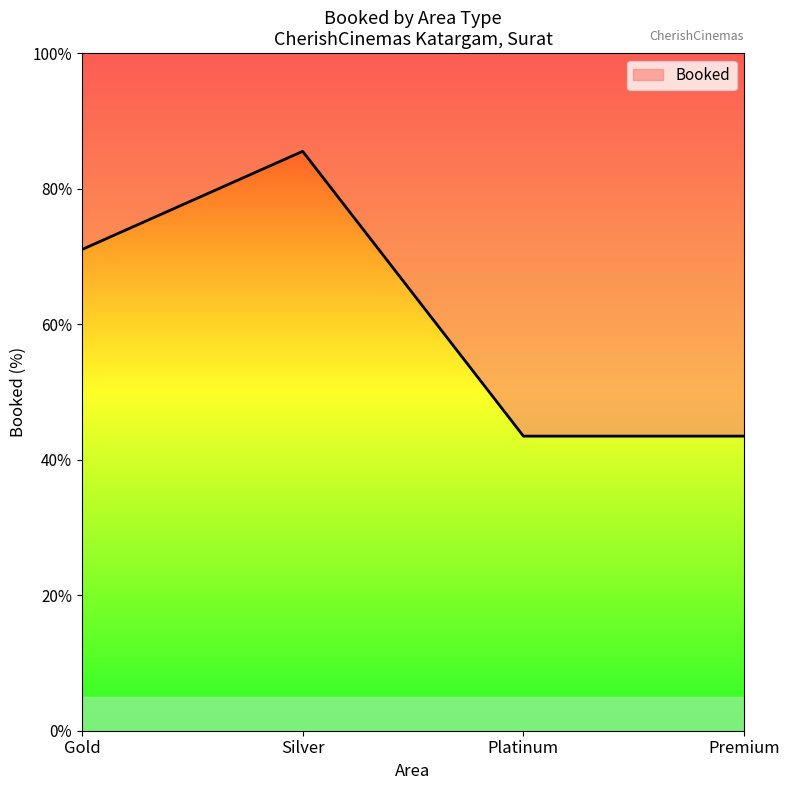

At which label does the data first exceed 71?

Gold